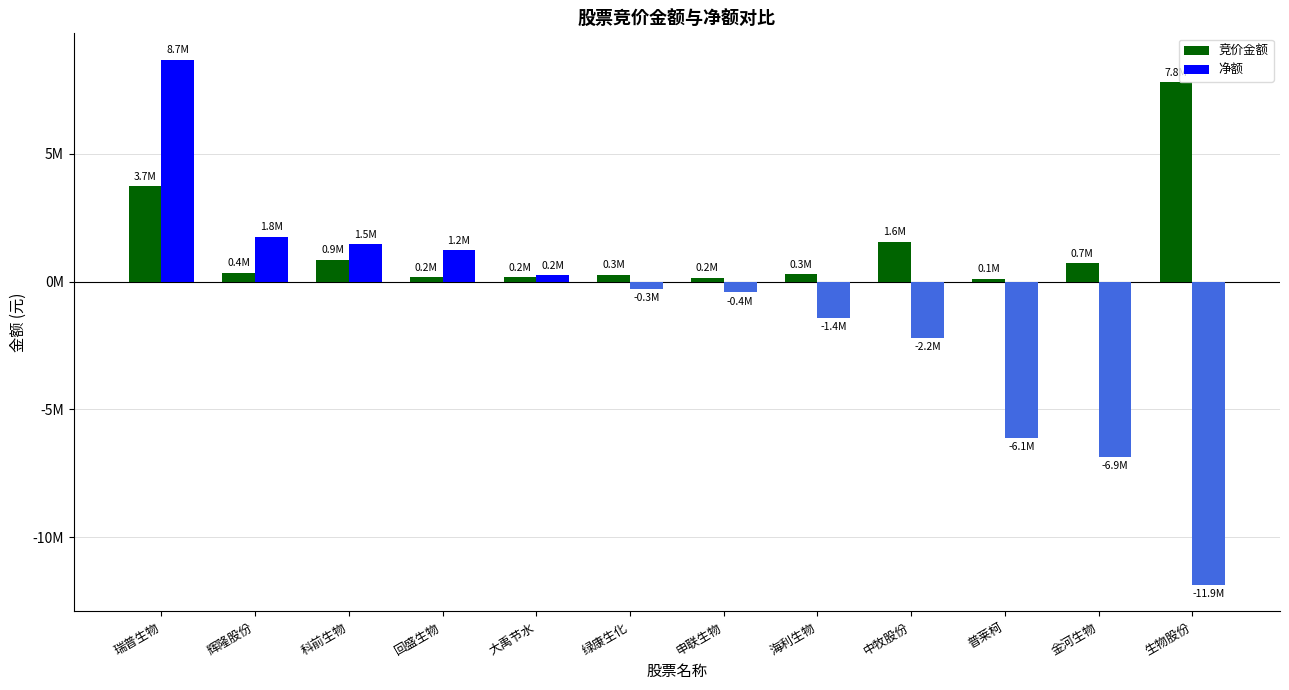

What are all the series names shown in the legend?

竞价金额, 净额